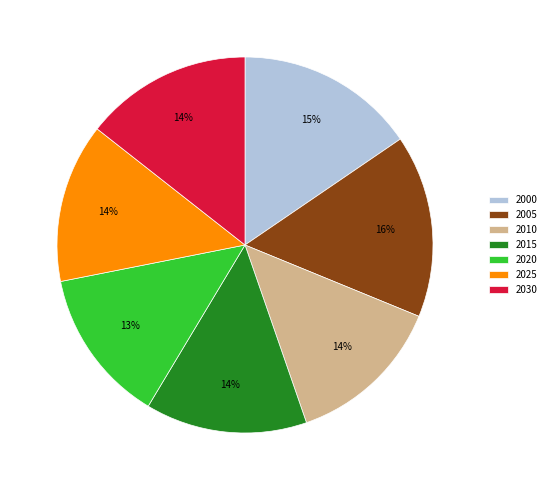

Is it true that 2005 is 16% of the pie?

True